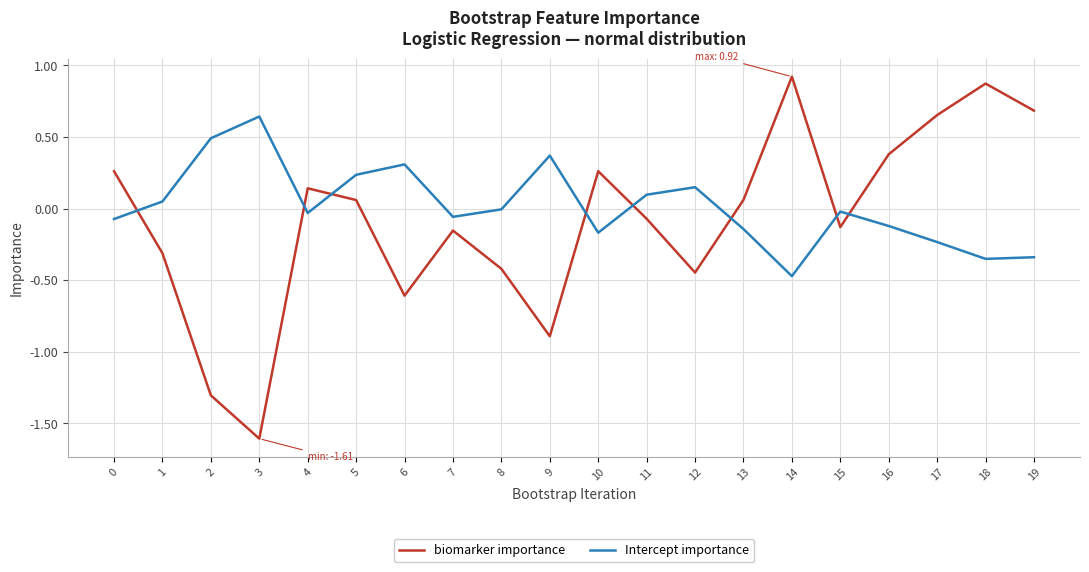

What are all the series names shown in the legend?

biomarker importance, Intercept importance